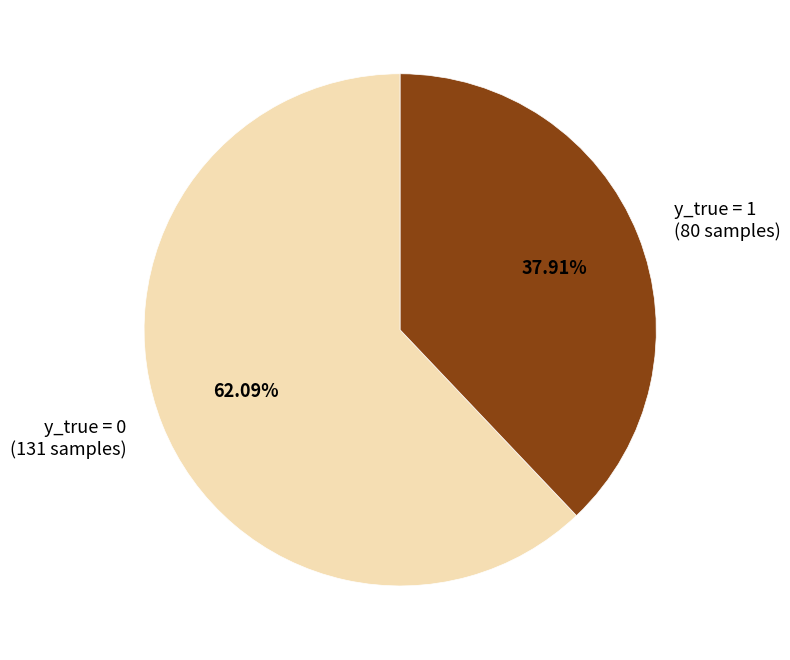

Does any single category account for the majority?

Yes